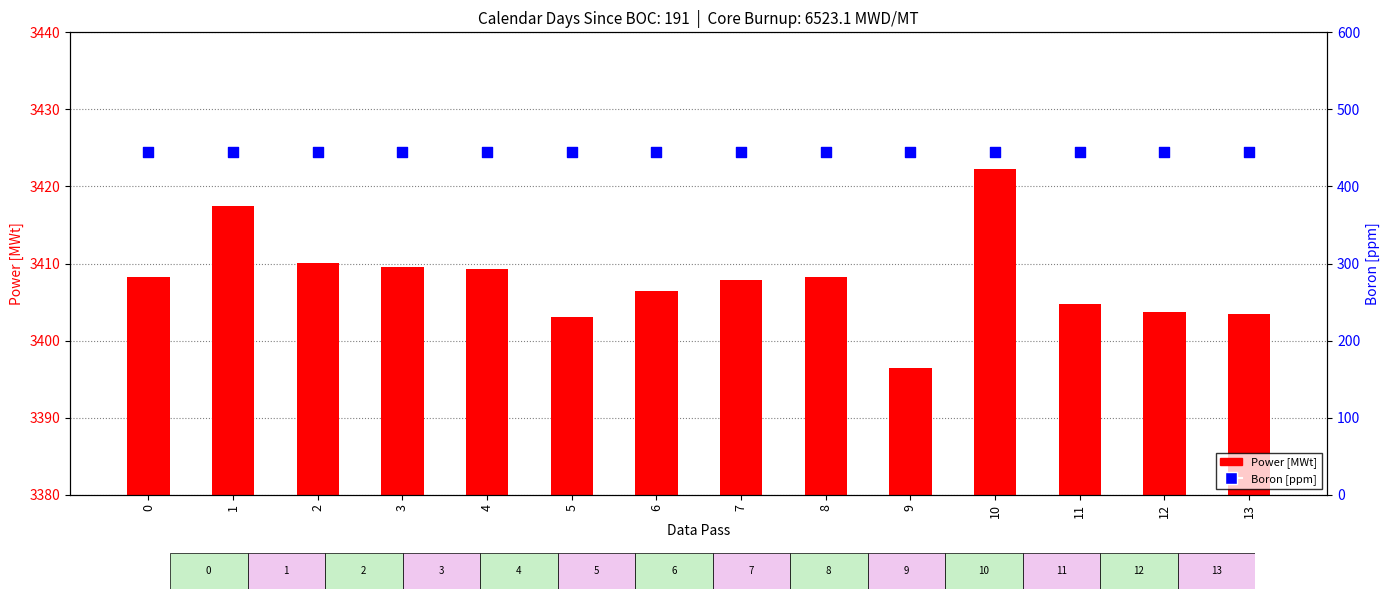

Is the value of Boron [ppm] at 6 greater than the value of Power [MWt] at 3?

No